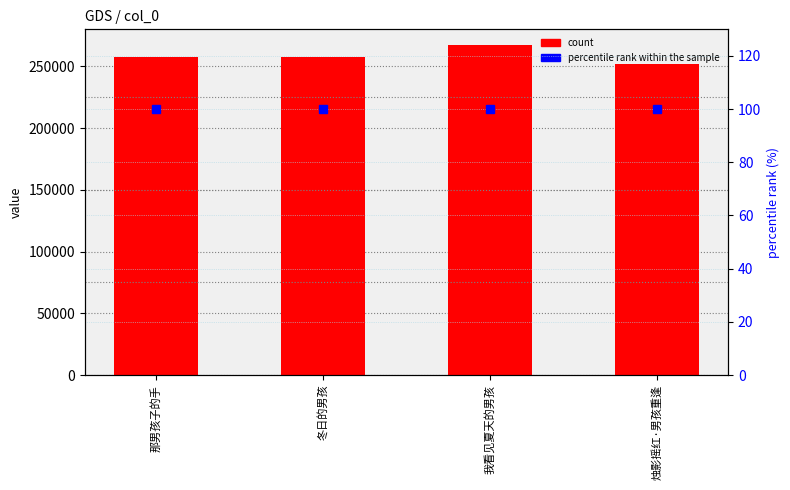

At how many categories does at least one series exceed 56099?

4